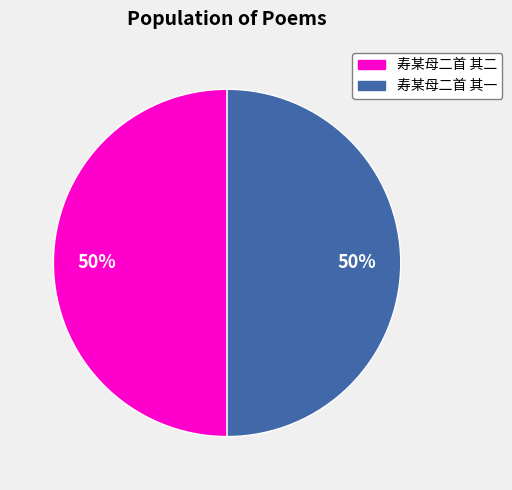

Count the number of slices in the pie.

2